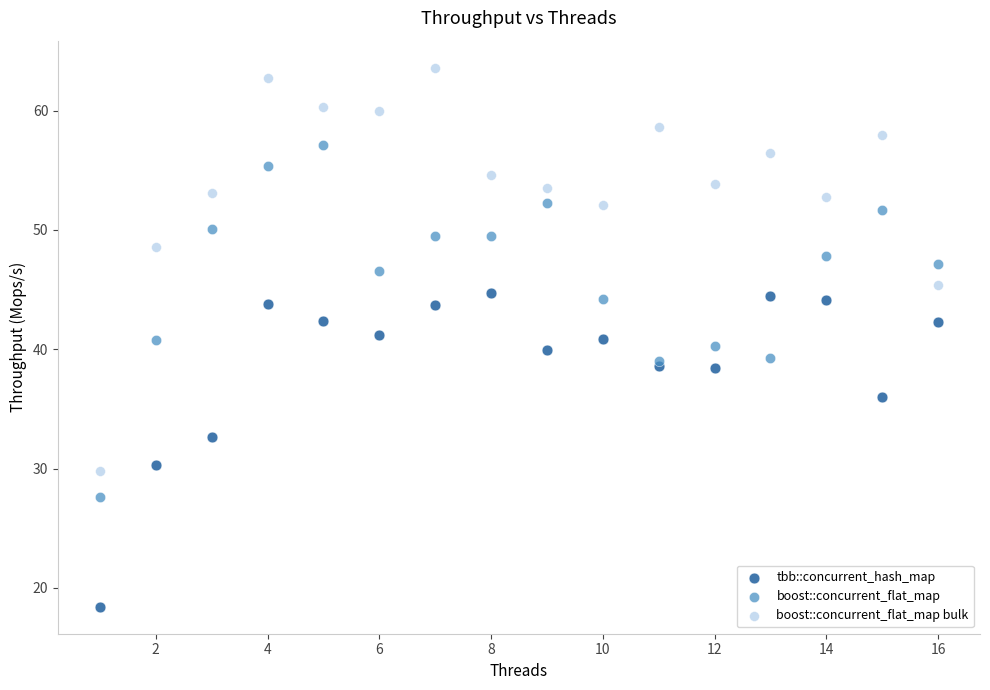

What is the X range (max minus min) for the scatter plot?

15.0